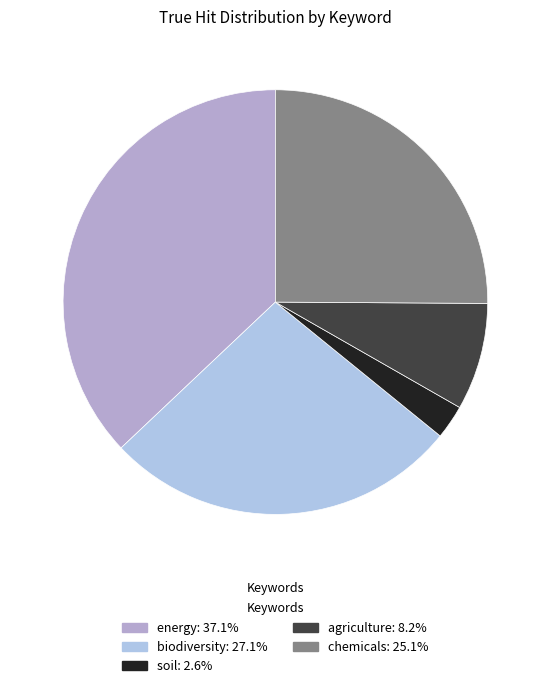

Does energy account for over 50% of the chart?

No